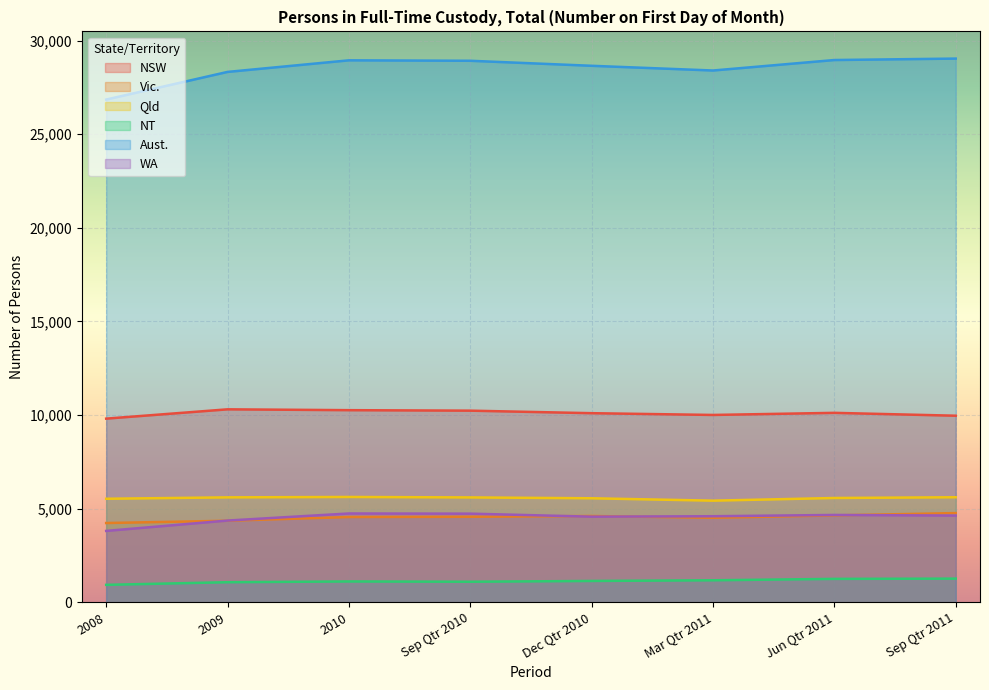

True or false: Qld has a value of 5428 at Mar Qtr 2011.

True